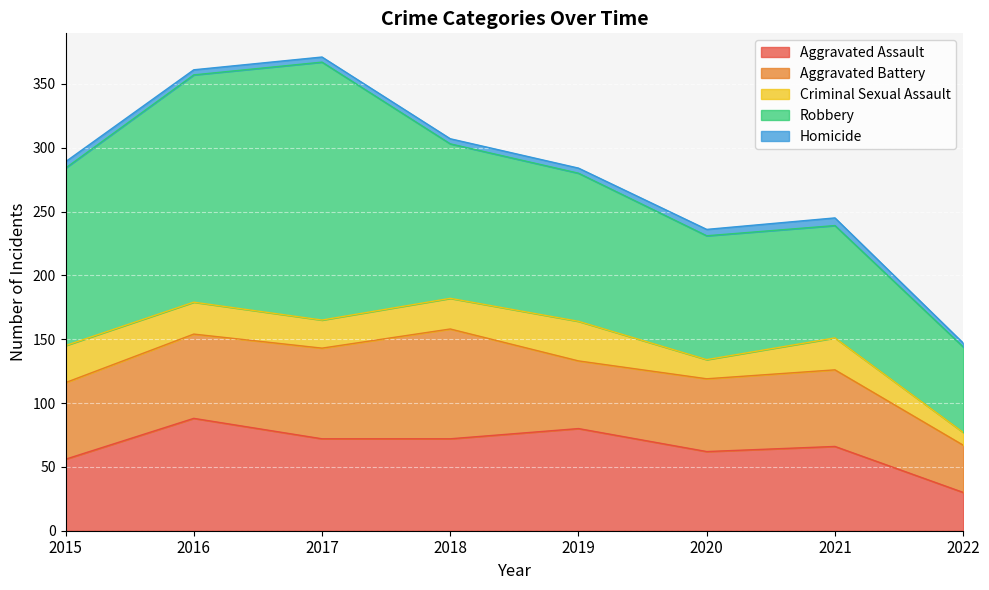

Where is Criminal Sexual Assault nearest to the value 20?

2017